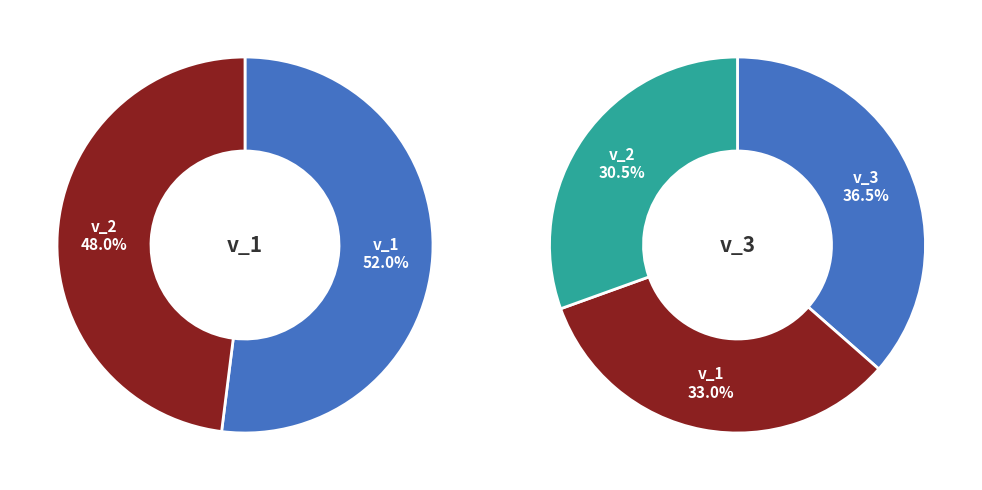

Rank the series at o_2 from lowest to highest value.

v_2, v_1, v_3